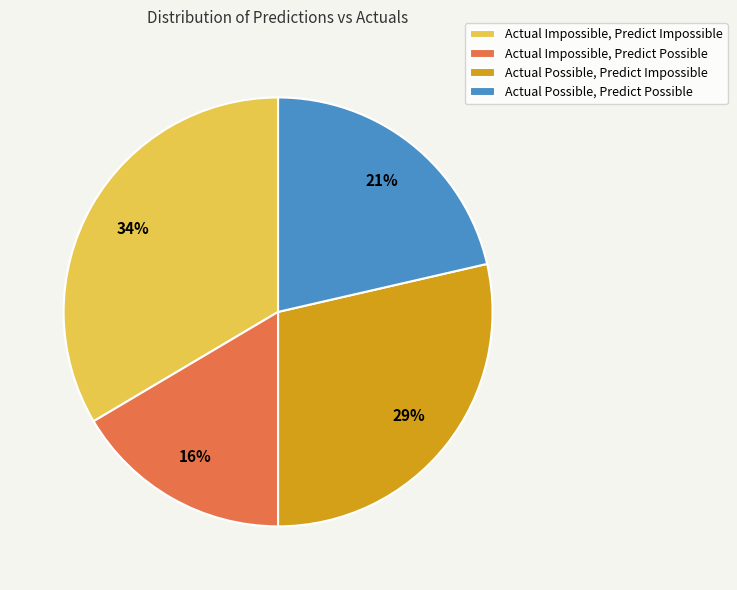

To the nearest percent, what is the combined percentage of Actual Possible, Predict Impossible and Actual Impossible, Predict Possible?

45%